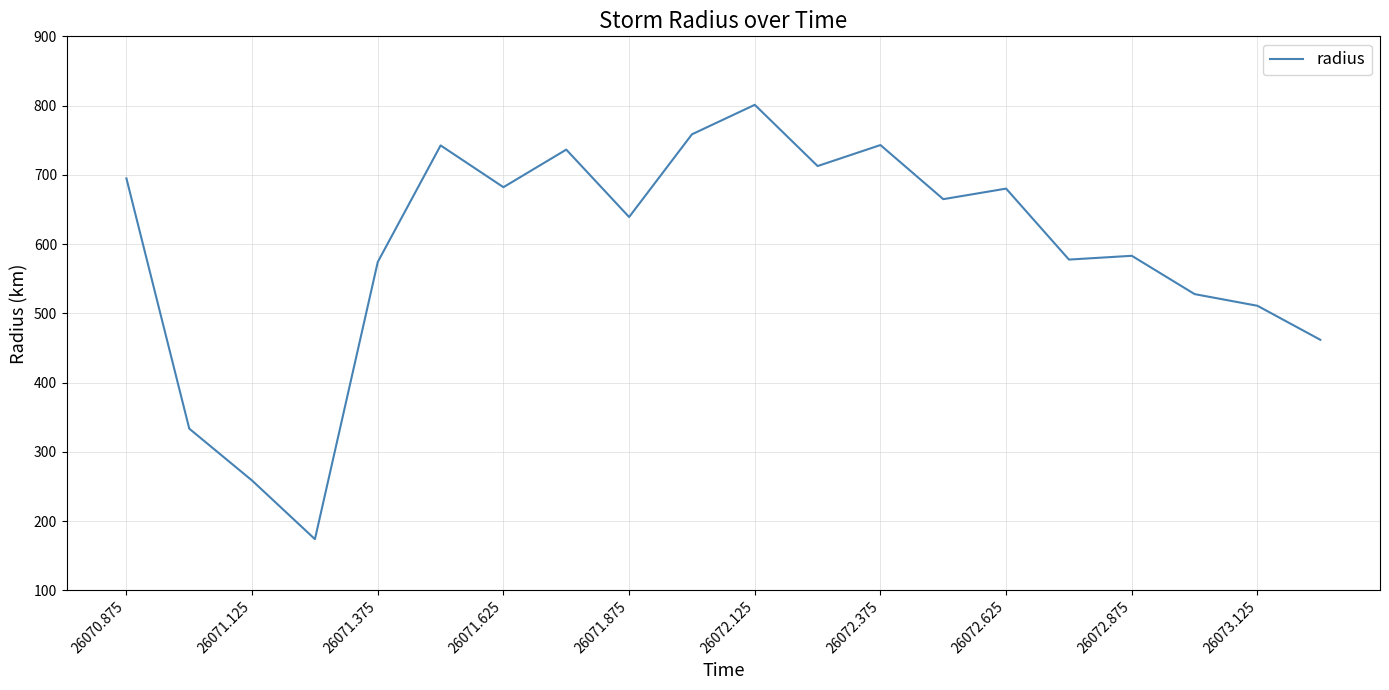

What is the greatest value displayed?

801.1